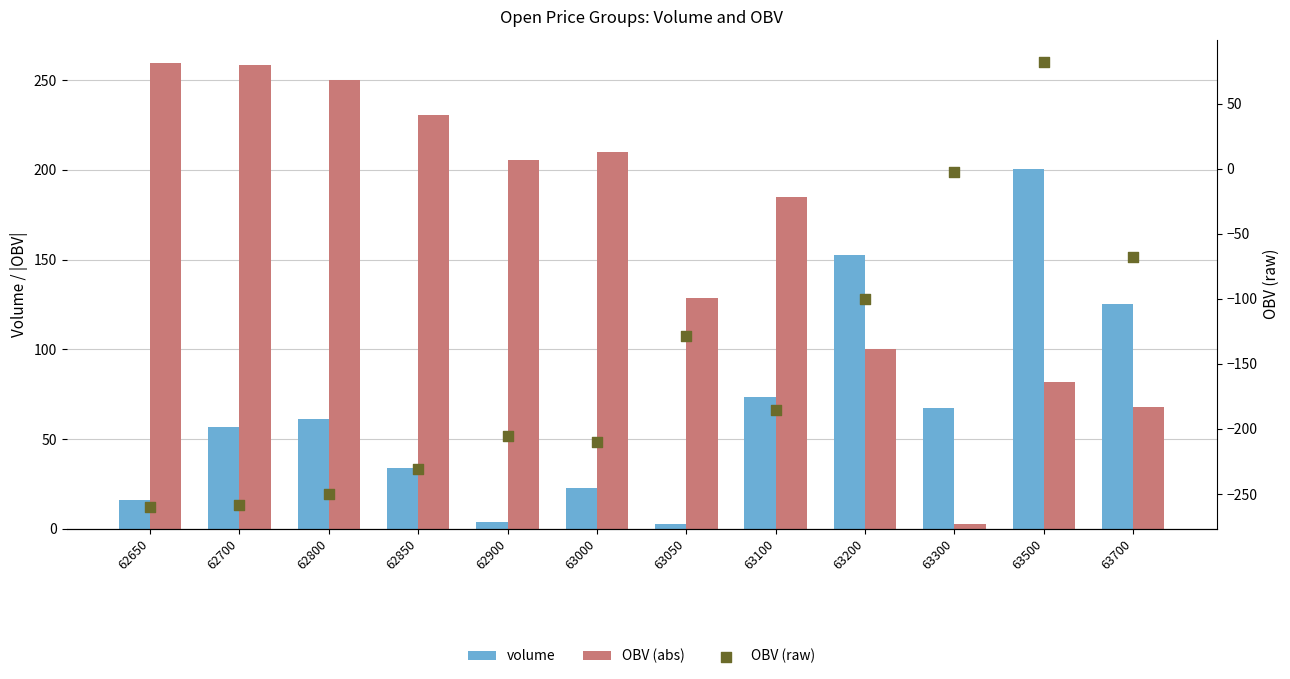

Which series reaches the minimum Y coordinate?

OBV (raw)